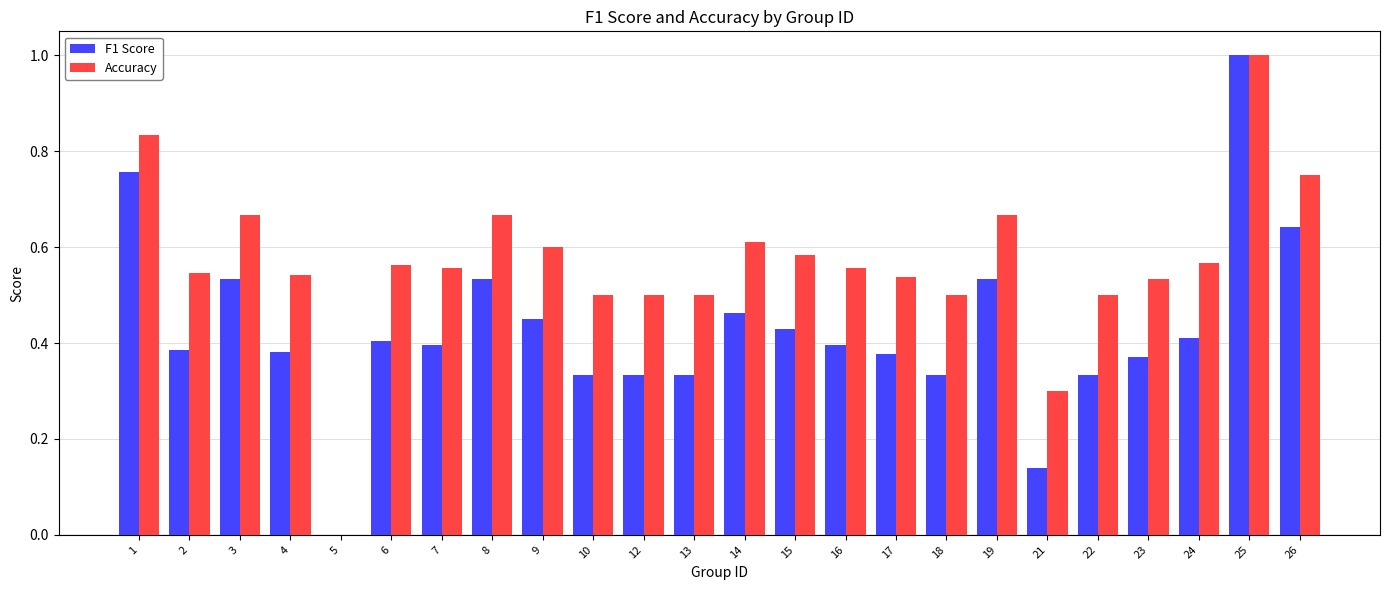

Between 5 and 13, which series saw the biggest shift?

Accuracy